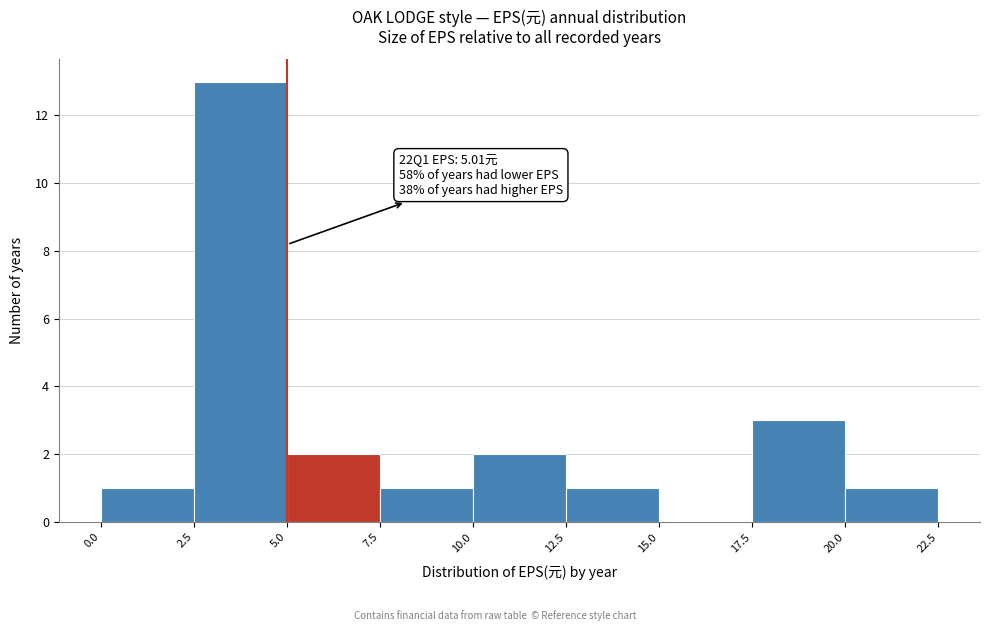

Over which range of the x-axis is the bar tallest?

2.5 to 5.0